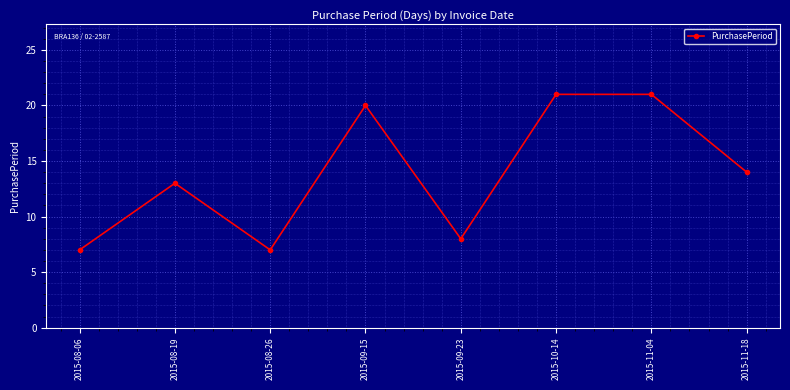

What is the difference between the values at 2015-08-19 and 2015-09-23?

5